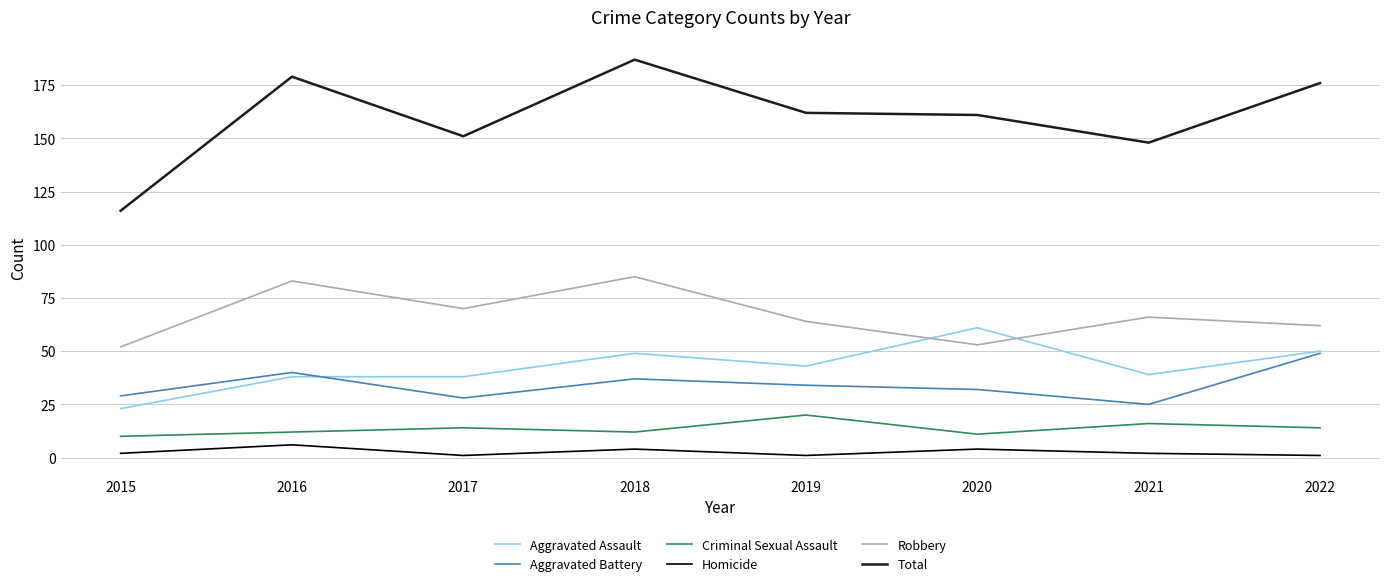

What are all the series names shown in the legend?

Aggravated Assault, Aggravated Battery, Criminal Sexual Assault, Homicide, Robbery, Total